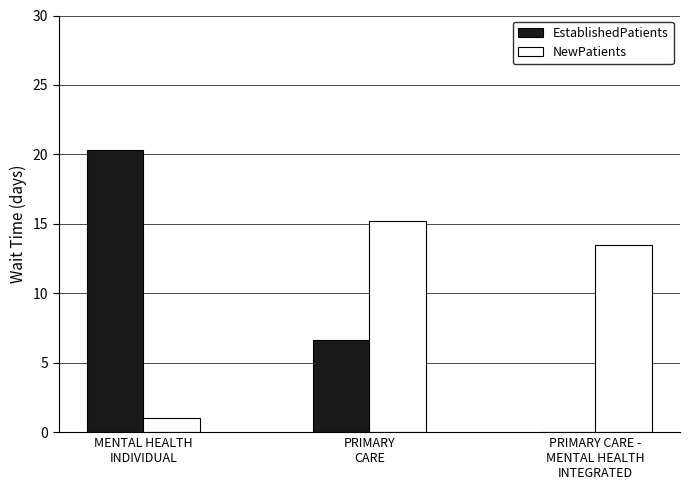

Reading right to left, what are all the values shown in this chart?

EstablishedPatients: PRIMARY CARE -
MENTAL HEALTH
INTEGRATED=0.0	PRIMARY
CARE=6.6	MENTAL HEALTH
INDIVIDUAL=20.3
NewPatients: PRIMARY CARE -
MENTAL HEALTH
INTEGRATED=13.5	PRIMARY
CARE=15.2	MENTAL HEALTH
INDIVIDUAL=1.0